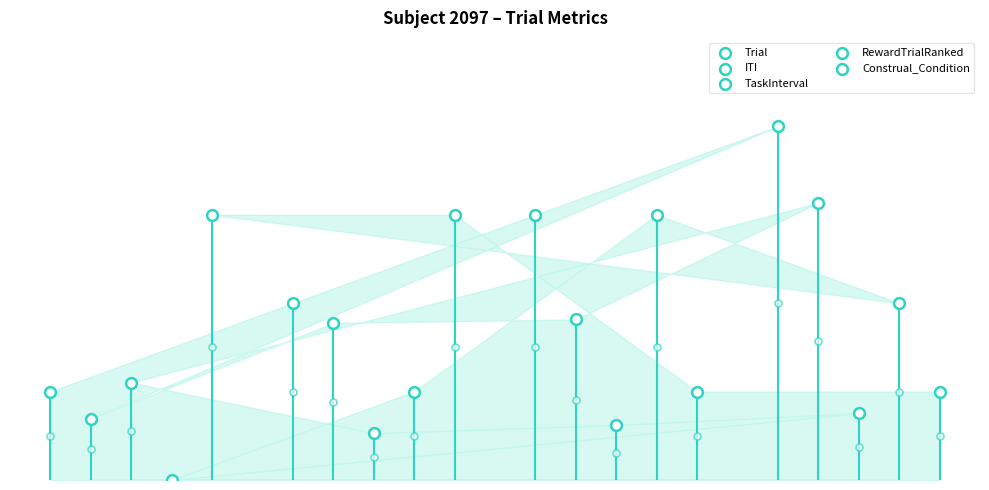

At how many categories does at least one series exceed 7?

1